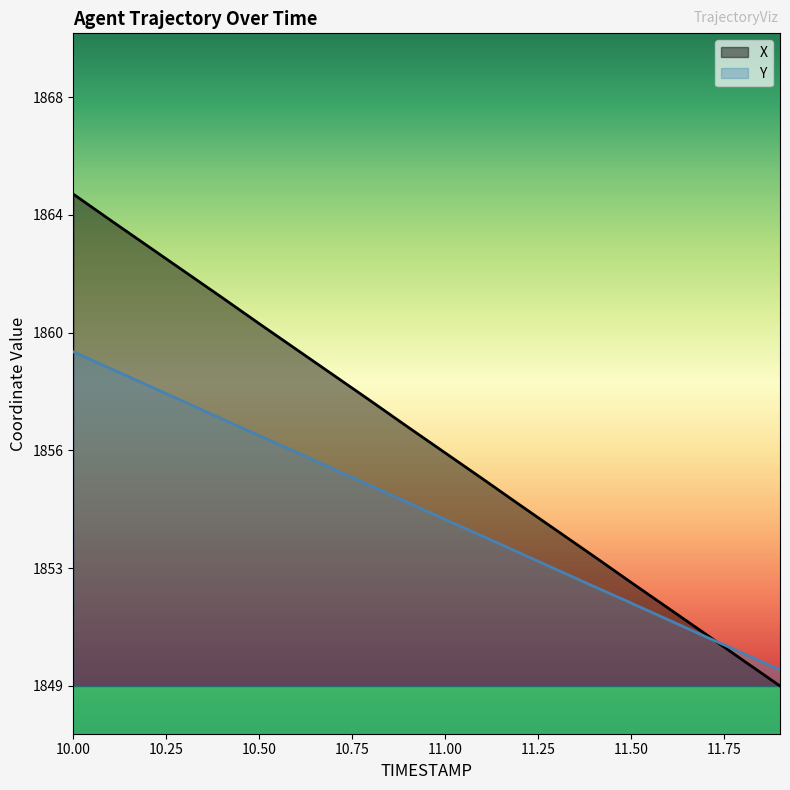

Which series ends up on top after the final intersection of Y and X?

Y